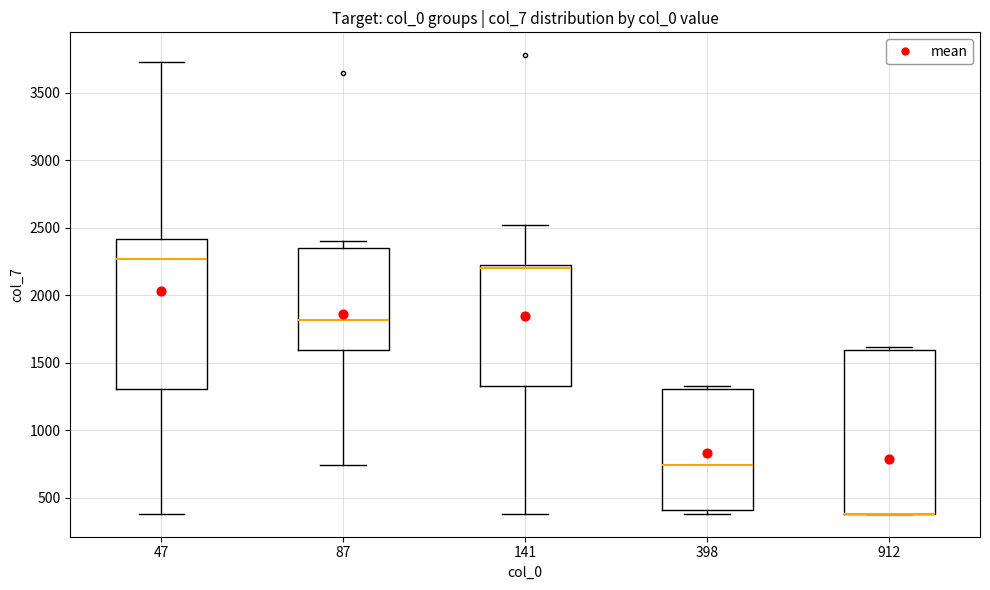

Reading left to right, read every box against the y-axis: the position of its median line, the range the box covers, and the ends of its whiskers. The values are not printed on the chart, so give them approximately, as read against the axis.

47: median 2250, box 1300 to 2400, whiskers 400 to 3750
87: median 1800, box 1600 to 2350, whiskers 750 to 2400
141: median 2200 (just below the box's upper edge), box 1350 to 2200, whiskers 400 to 2500
398: median 750, box 400 to 1300, whiskers 400 (just below the box's lower edge) to 1350
912: median 400 (drawn on the box's lower edge), box 400 to 1600, whiskers 400 to 1600 (just above the box's upper edge)